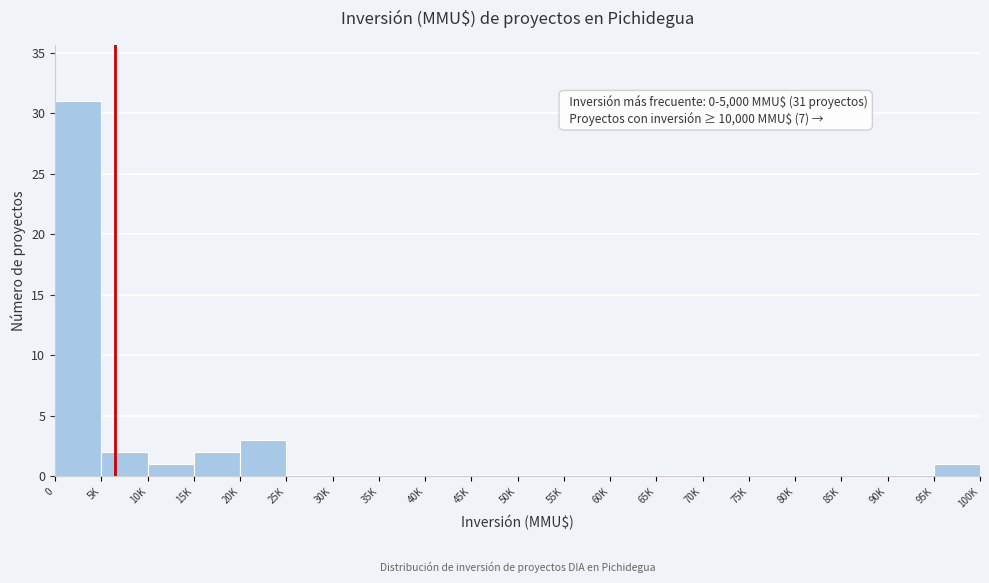

Reading left to right, list all the values displayed in this chart.

0=31	5K=2	10K=1	15K=2	20K=3	25K=0	30K=0	35K=0	40K=0	45K=0	50K=0	55K=0	60K=0	65K=0	70K=0	75K=0	80K=0	85K=0	90K=0	95K=1